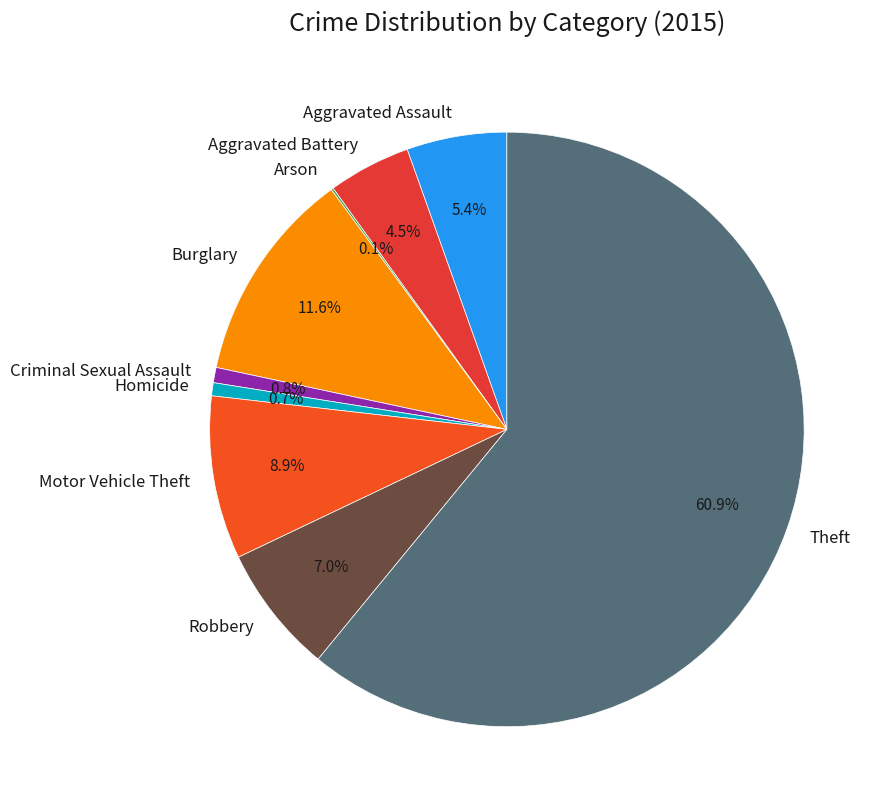

What percentage is NOT represented by Burglary?

88.4%